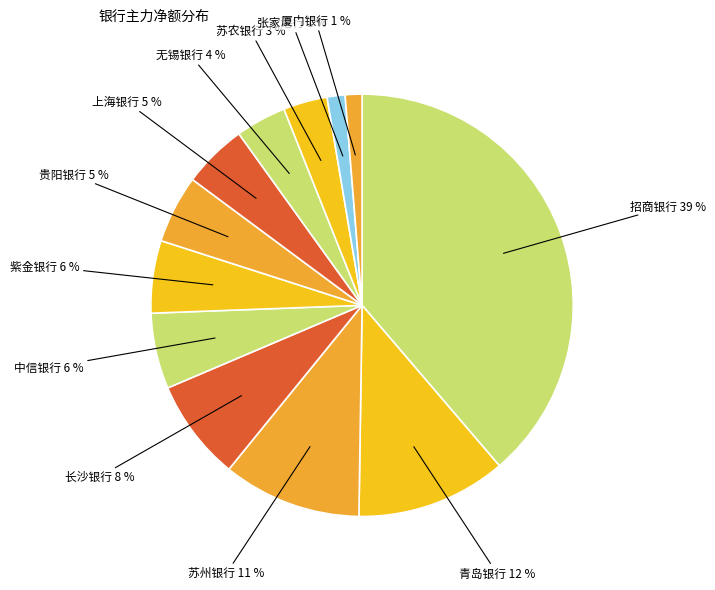

How many segments does this pie chart have?

12